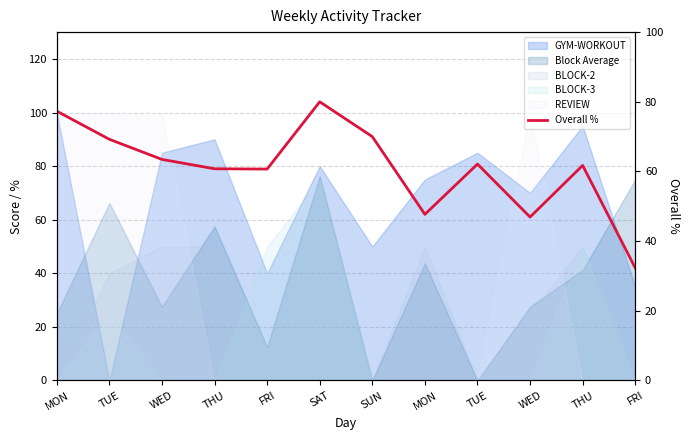

Is it true that the value at FRI is 99.2?

False